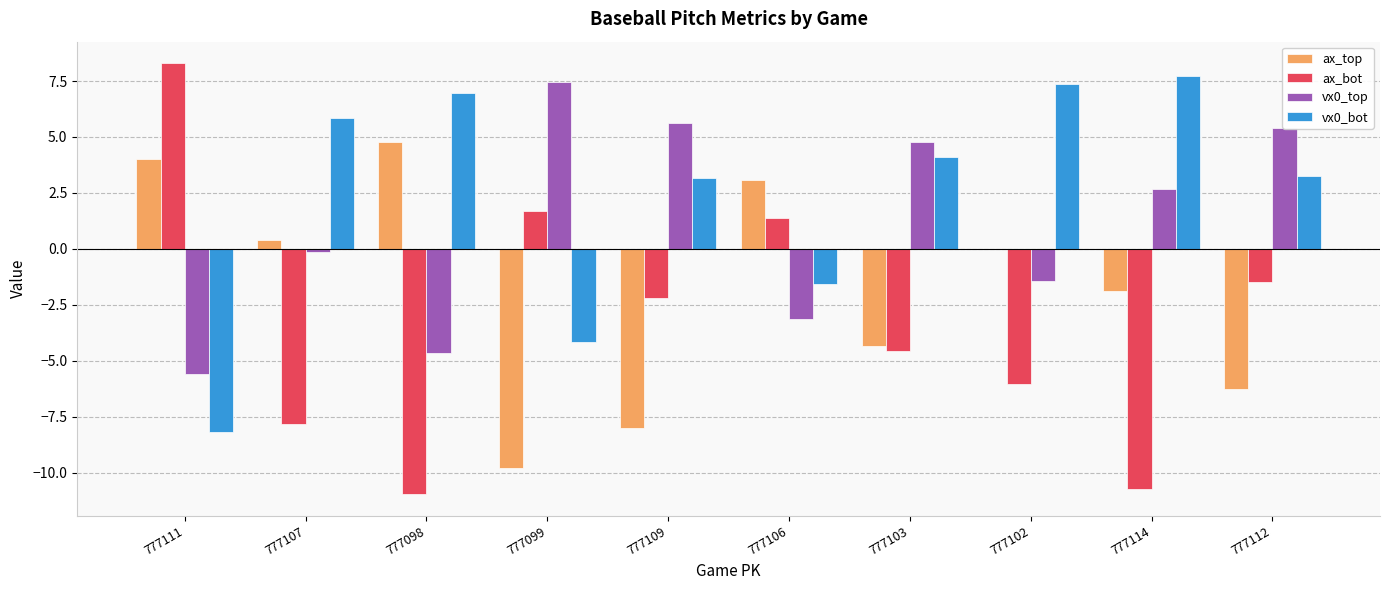

Is it true that ax_bot equals -6.0 at 777102?

True